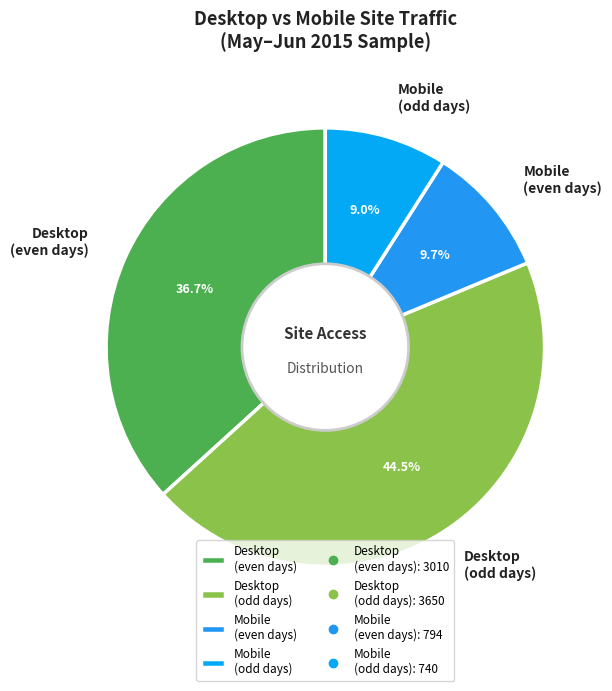

Which category has the biggest portion of the pie?

Desktop (odd days)